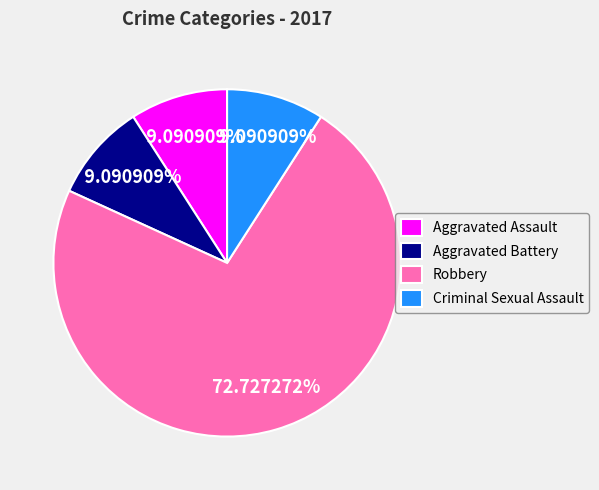

How many segments does this pie chart have?

4